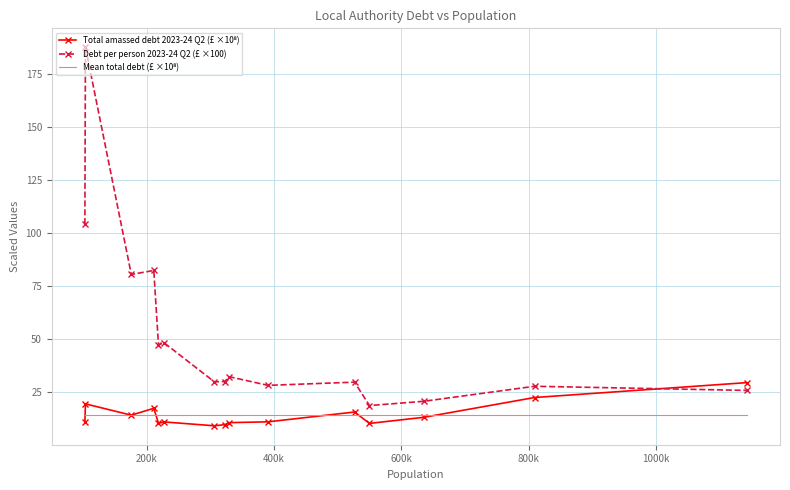

Which series has the largest total across all categories?

Debt per person 2023-24 Q2 (£ ×100)